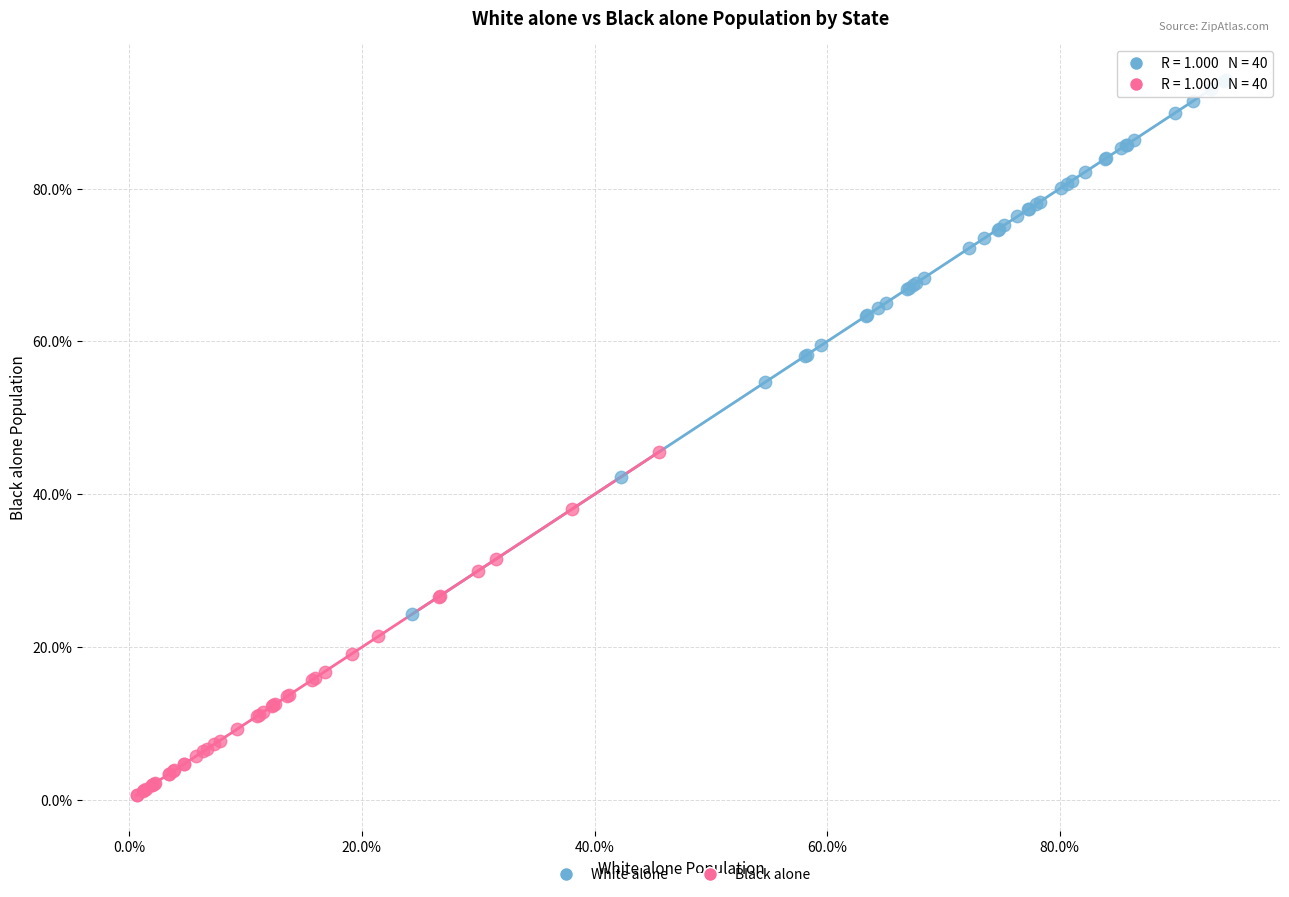

What are all the series names shown in the legend?

White alone, Black alone